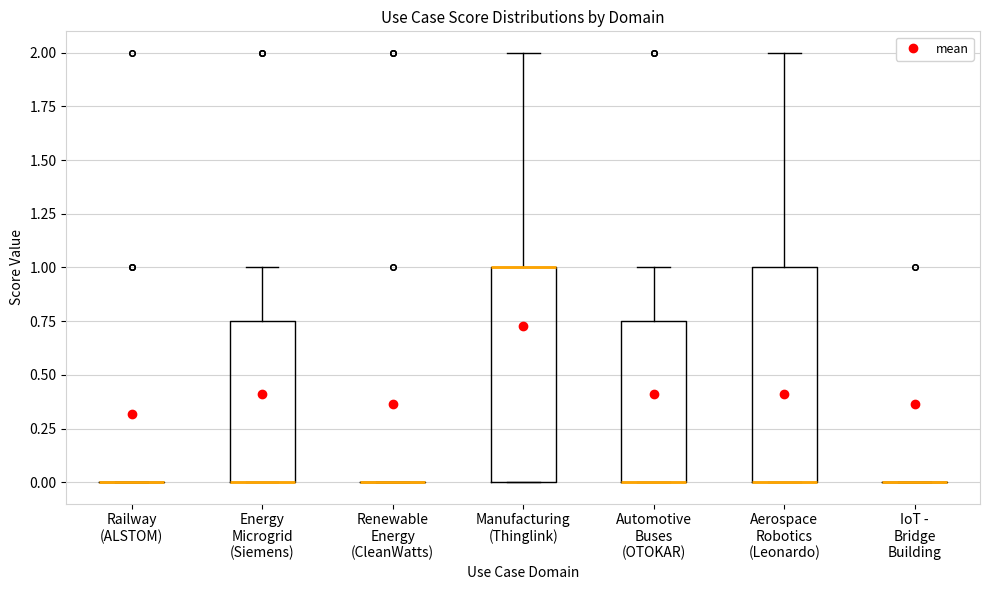

Reading left to right, read every box against the y-axis: the position of its median line, the range the box covers, and the ends of its whiskers. The values are not printed on the chart, so give them approximately, as read against the axis.

Railway (ALSTOM): box collapsed to a line at 0.00, whiskers 0.00 to 0.00
Energy Microgrid (Siemens): median 0.00 (drawn on the box's lower edge), box 0.00 to 0.75, whiskers 0.00 to 1.00
Renewable Energy (CleanWatts): box collapsed to a line at 0.00, whiskers 0.00 to 0.00
Manufacturing (Thinglink): median 1.00 (drawn on the box's upper edge), box 0.00 to 1.00, whiskers 0.00 to 2.00
Automotive Buses (OTOKAR): median 0.00 (drawn on the box's lower edge), box 0.00 to 0.75, whiskers 0.00 to 1.00
Aerospace Robotics (Leonardo): median 0.00 (drawn on the box's lower edge), box 0.00 to 1.00, whiskers 0.00 to 2.00
IoT - Bridge Building: box collapsed to a line at 0.00, whiskers 0.00 to 0.00